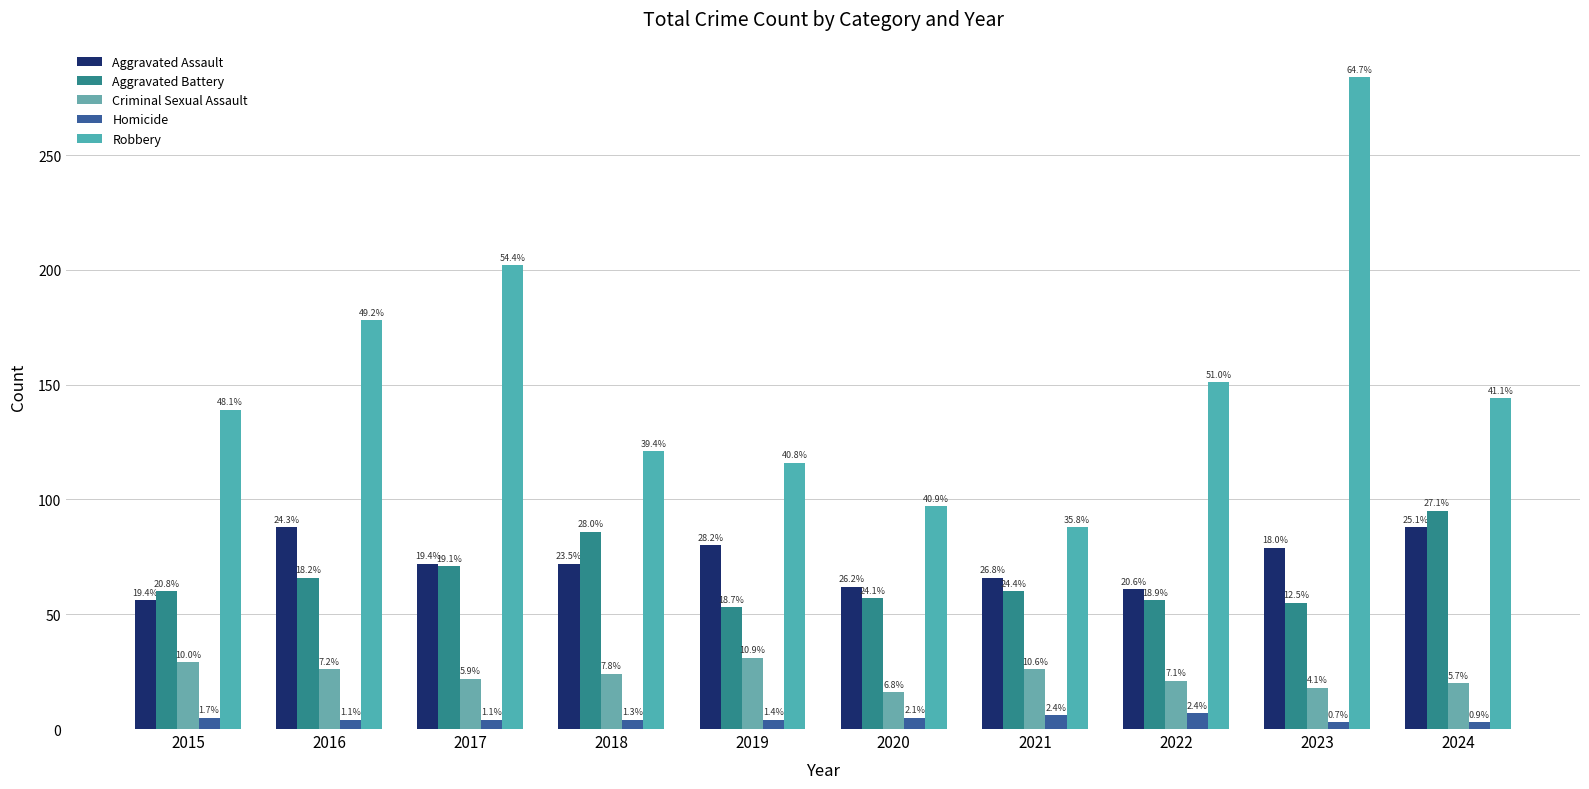

Is it true that Aggravated Battery equals 56 at 2022?

True